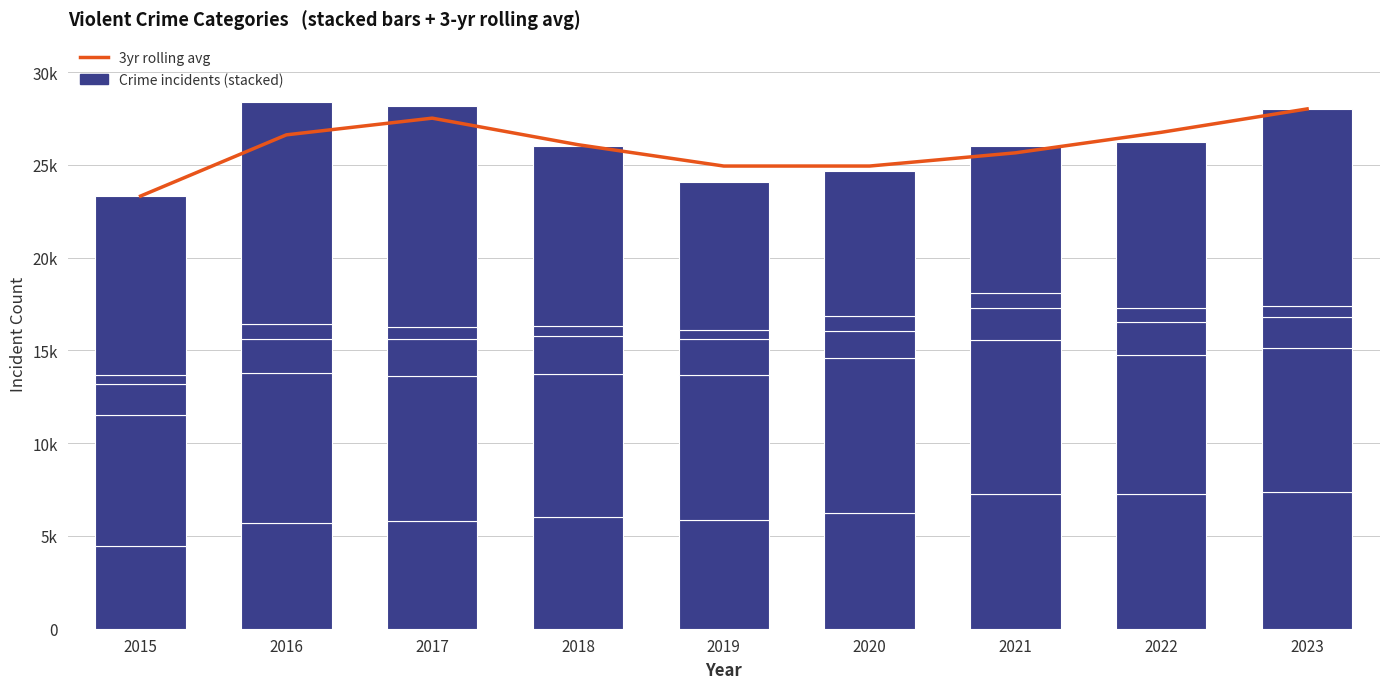

What is the maximum value shown in the chart?

28017.0